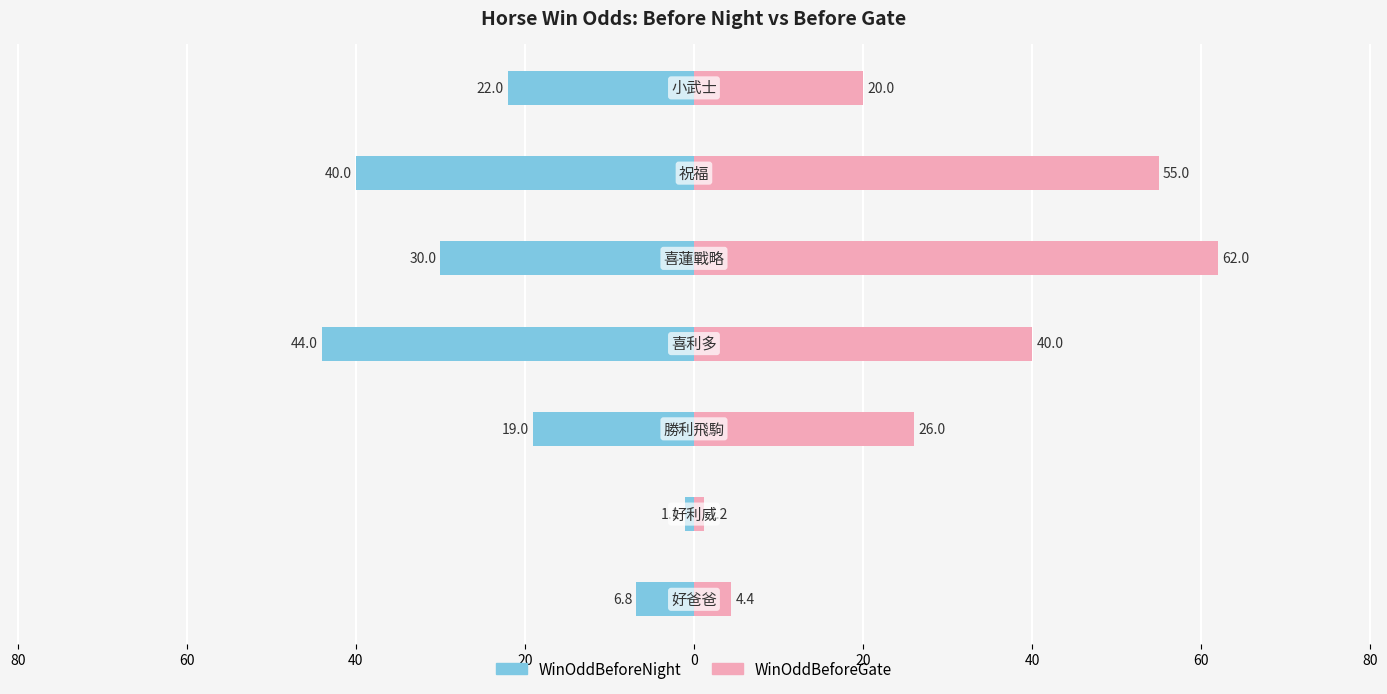

True or false: WinOddBeforeNight has a value of -13.2 at 20.

False